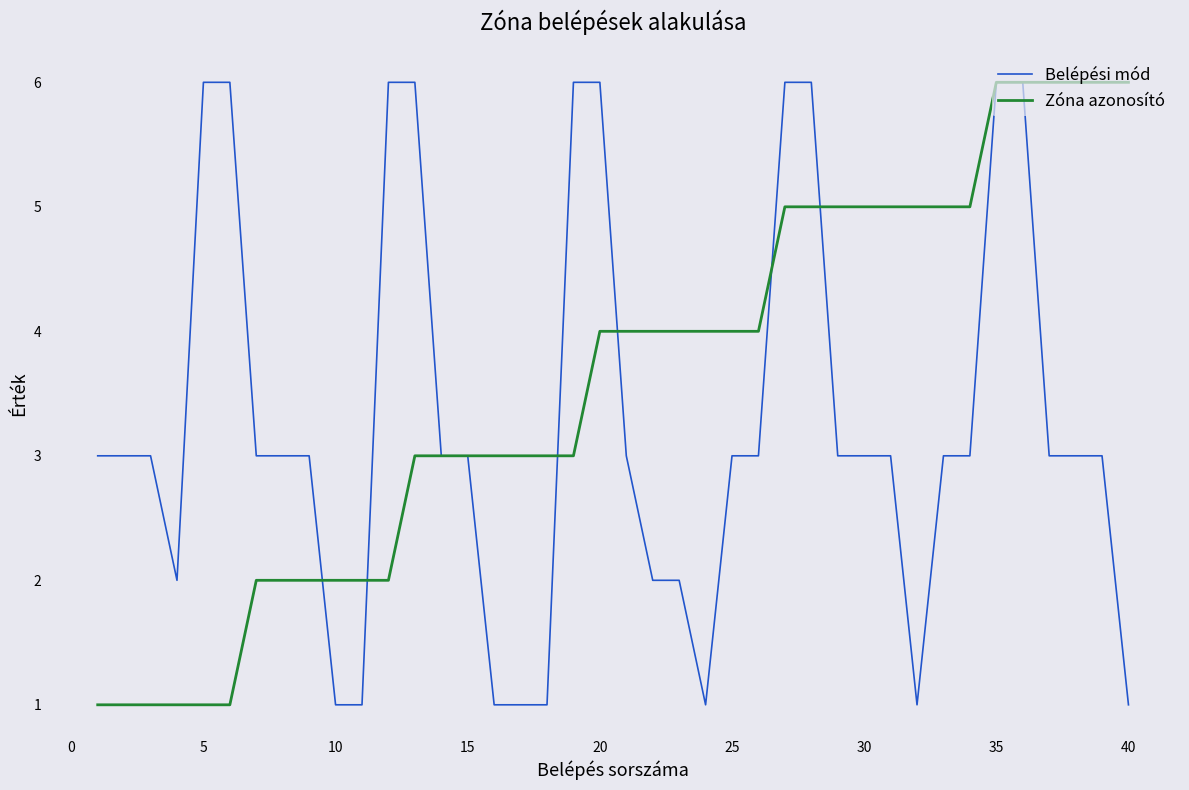

Which series has the largest total across all categories?

Zóna azonosító